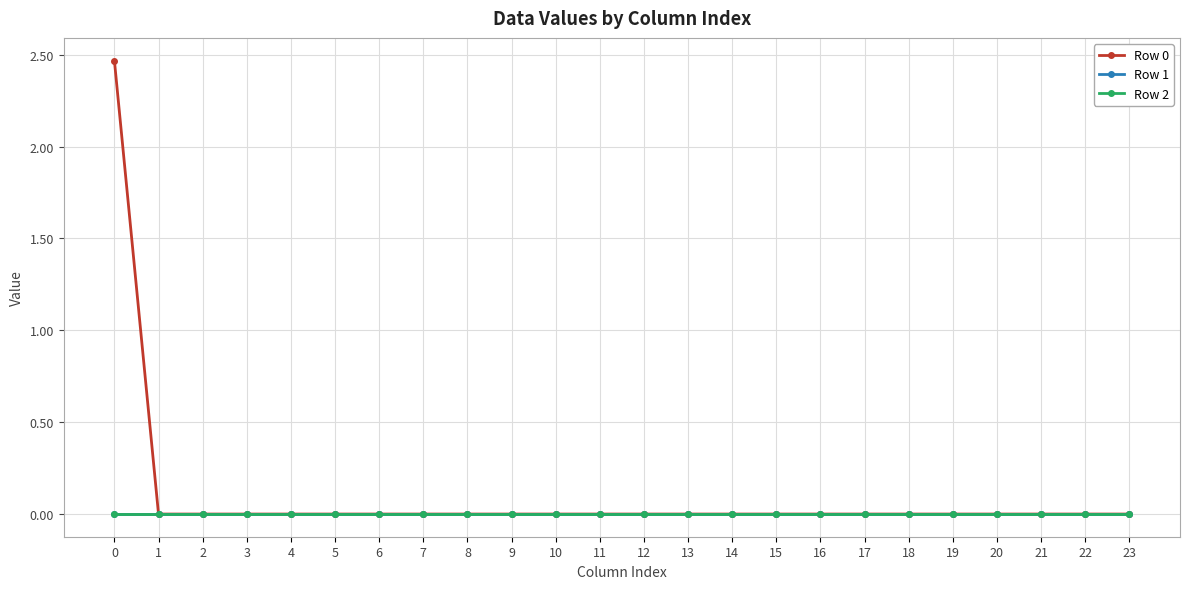

Is the value of Row 2 at 15 greater than the value of Row 0 at 10?

No